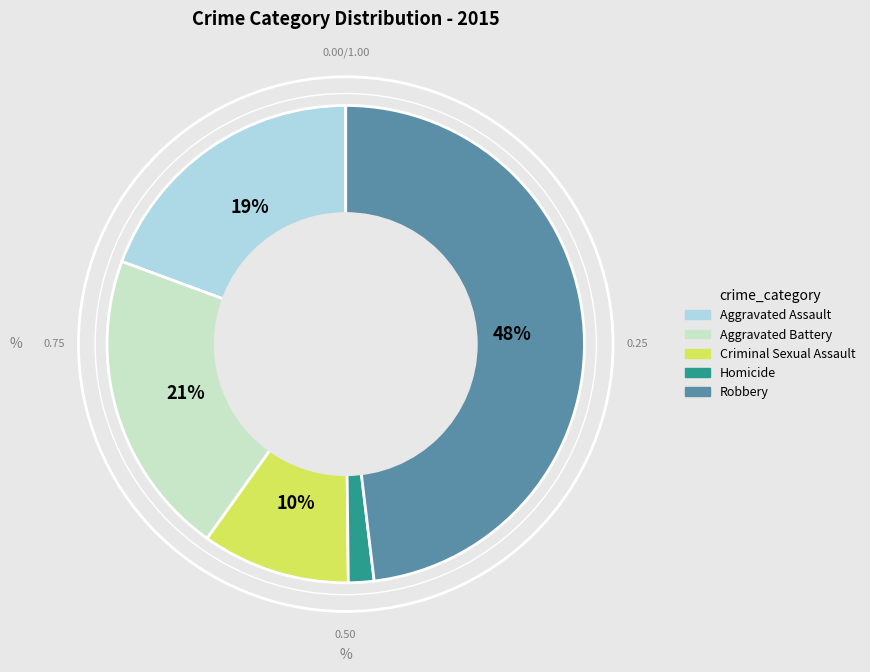

Which slice is the largest?

Robbery